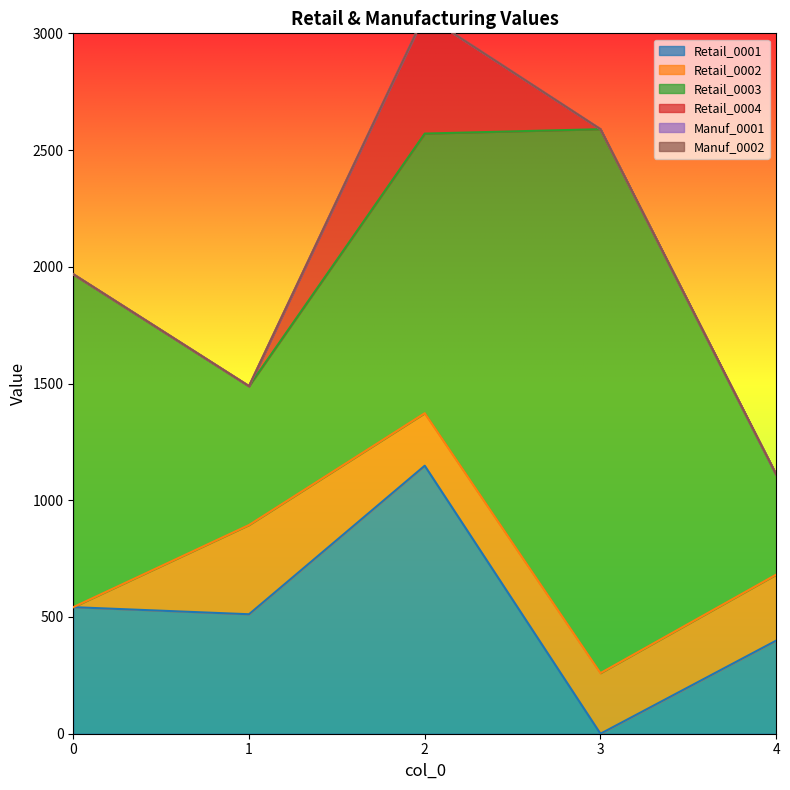

What is the lowest value of the Retail_0003 series?

428.8